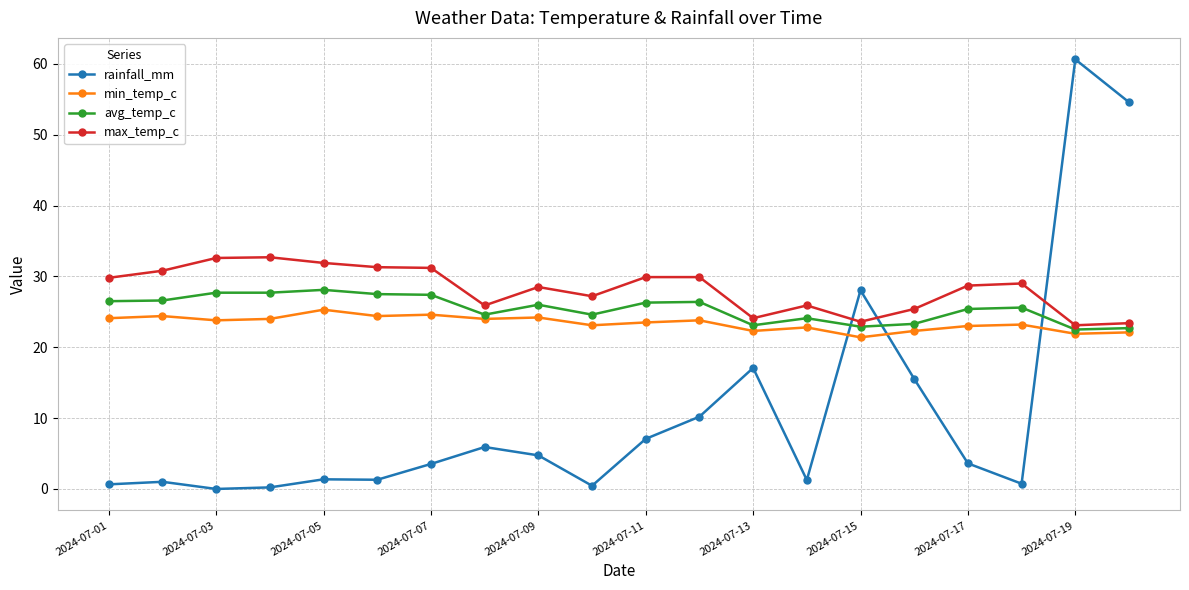

What is the sum of all min_temp_c values?

468.2